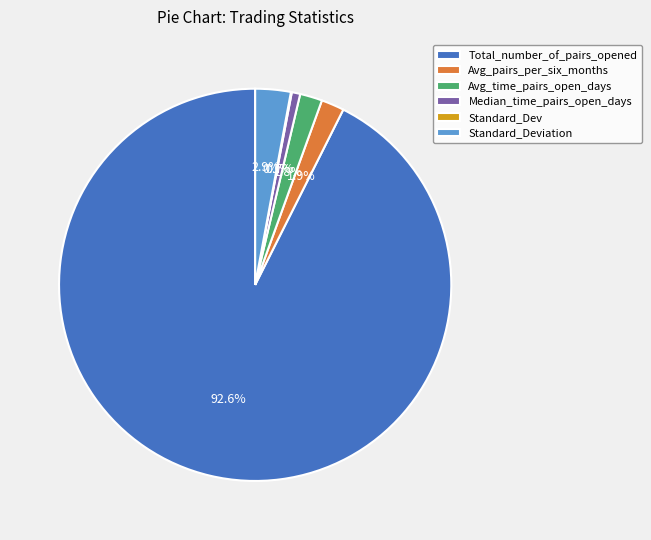

What is the total percentage of Median_time_pairs_open_days and Avg_time_pairs_open_days?

2.5%